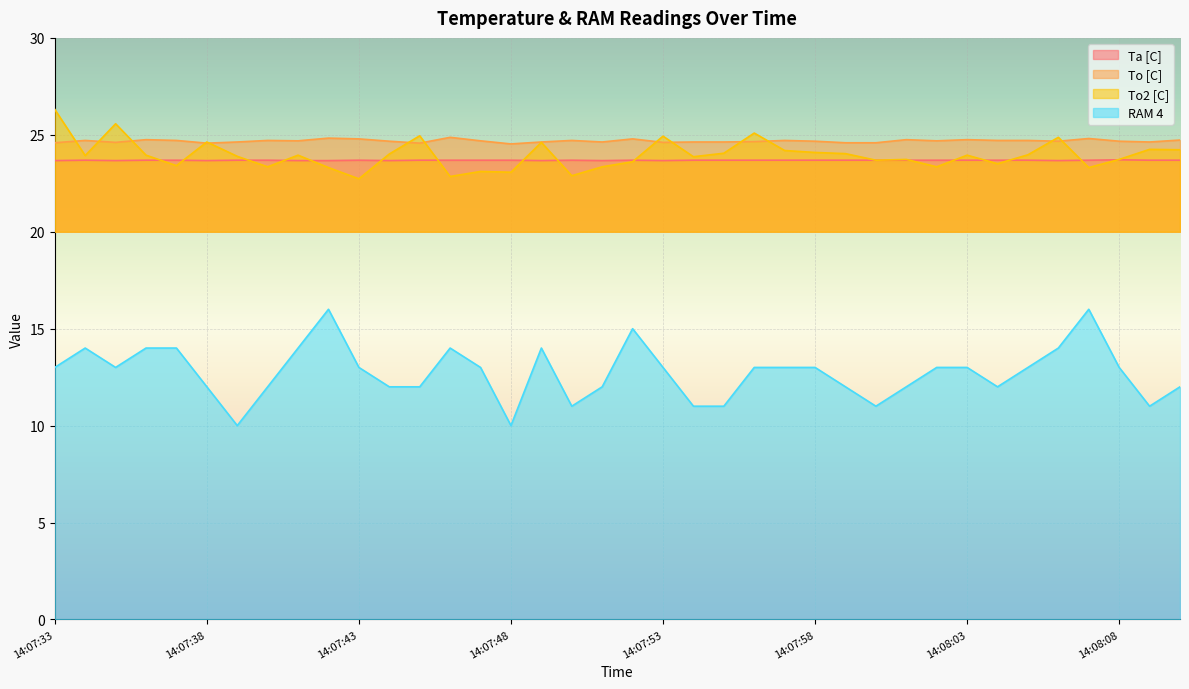

How many values in the To2 [C] series exceed 23?

35